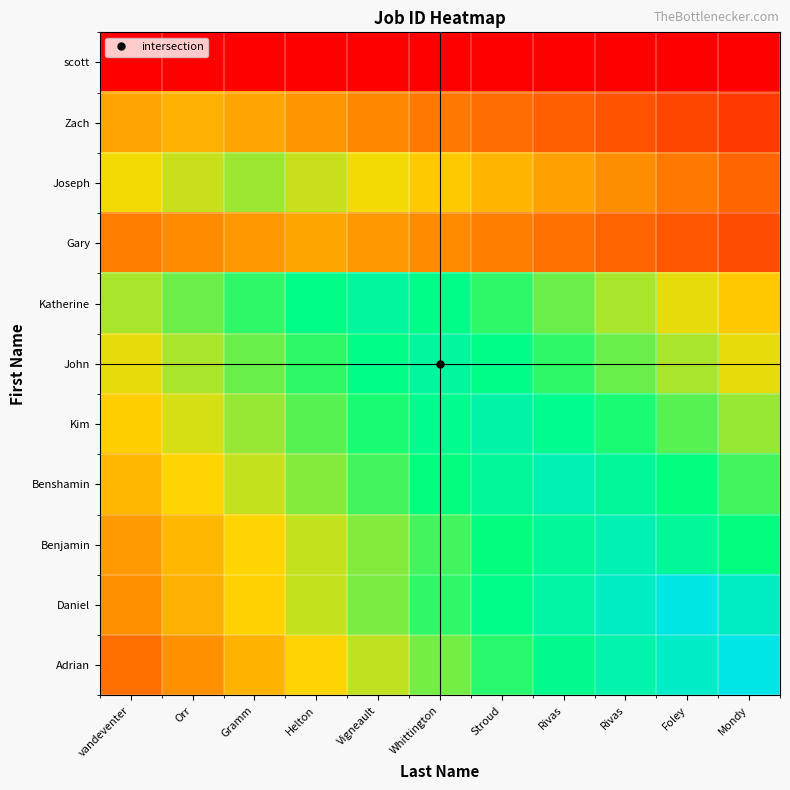

At which category is the sum across all series the highest?

Stroud